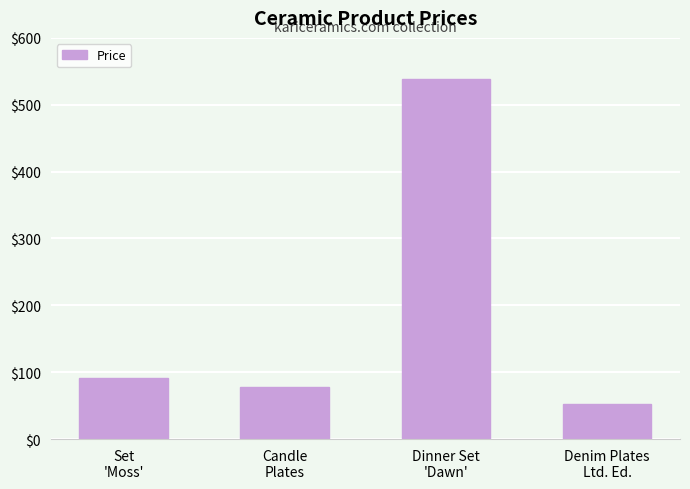

What is the change in value from Set
'Moss' to Candle
Plates?

-14.0